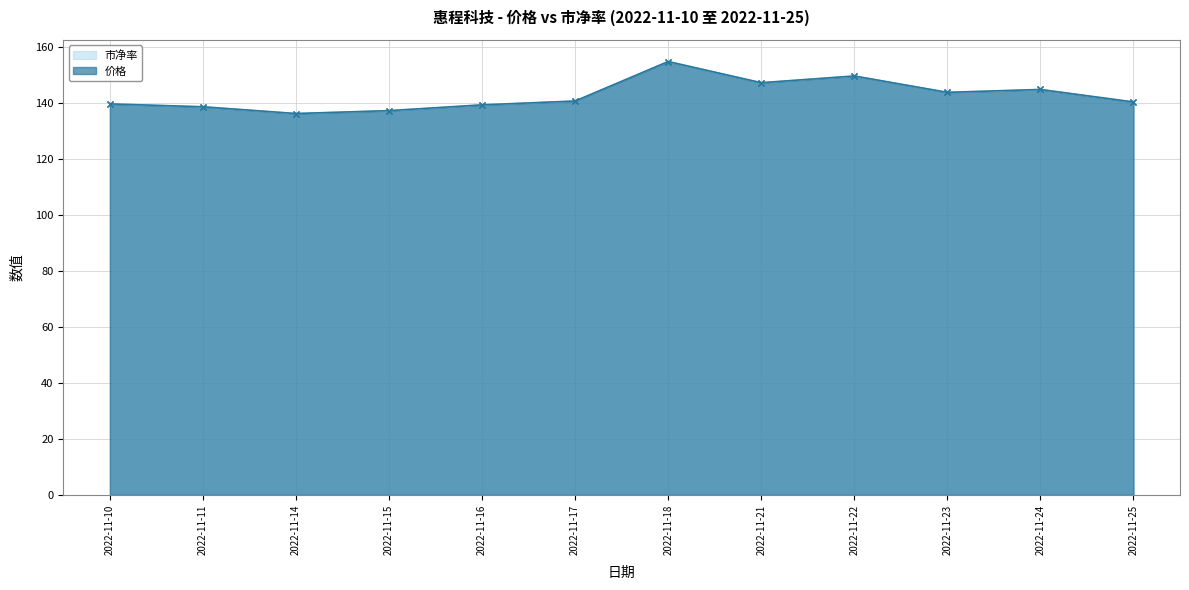

Reading left to right, list all the values displayed in this chart.

价格: 2022-11-10=139.5	2022-11-11=138.5	2022-11-14=136.1	2022-11-15=137.1	2022-11-16=139.2	2022-11-17=140.6	2022-11-18=154.6	2022-11-21=147.1	2022-11-22=149.5	2022-11-23=143.6	2022-11-24=144.7	2022-11-25=140.2
市净率: 2022-11-10=139.5	2022-11-11=138.5	2022-11-14=136.1	2022-11-15=137.1	2022-11-16=139.2	2022-11-17=140.6	2022-11-18=154.6	2022-11-21=147.1	2022-11-22=149.5	2022-11-23=143.6	2022-11-24=144.7	2022-11-25=140.2